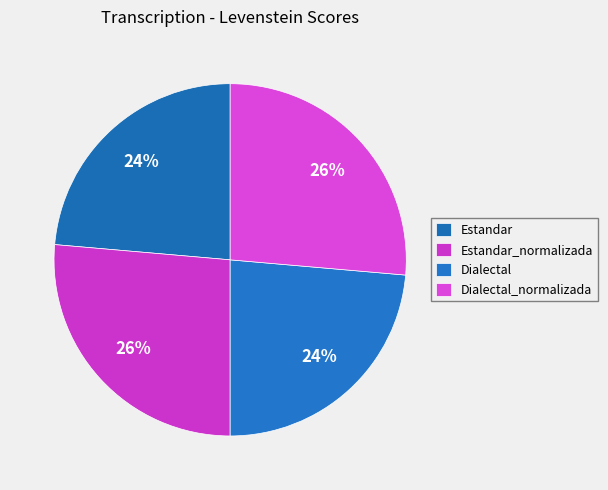

How many slices are in this pie chart?

4